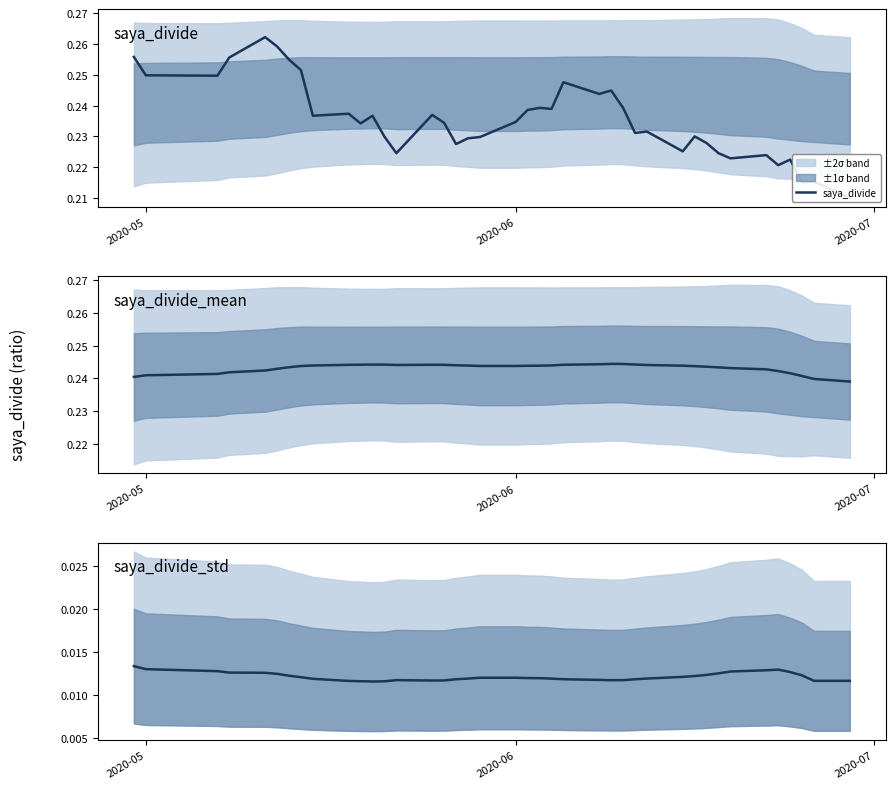

How many lines are shown in the chart?

3